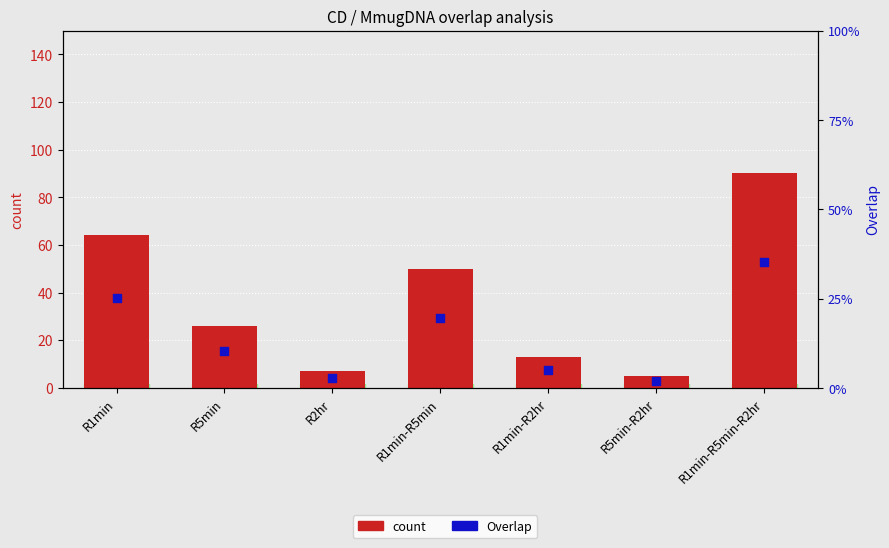

Which series contains the highest Y value?

count